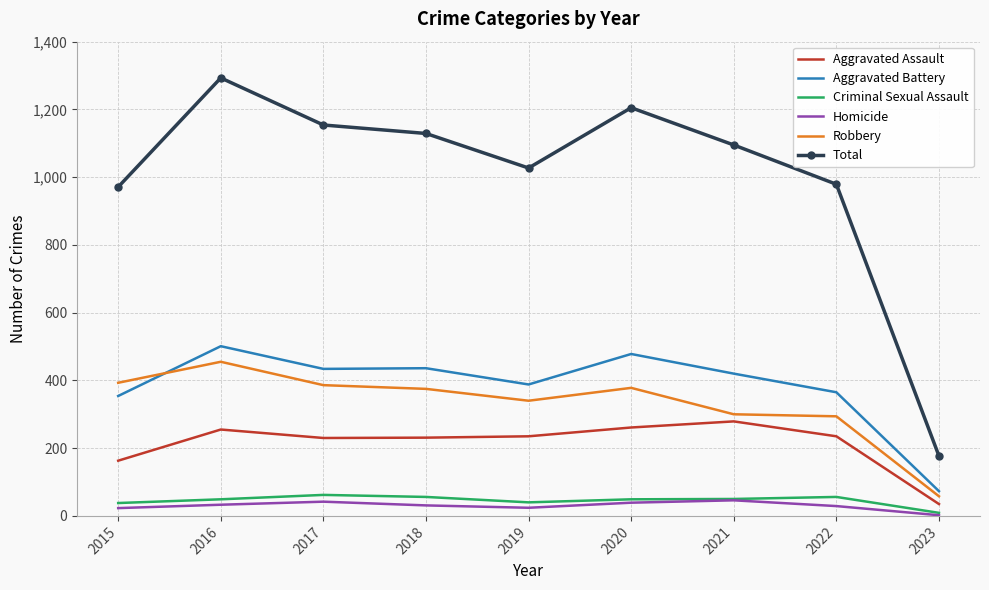

True or false: Total and Robbery cross at least once.

False